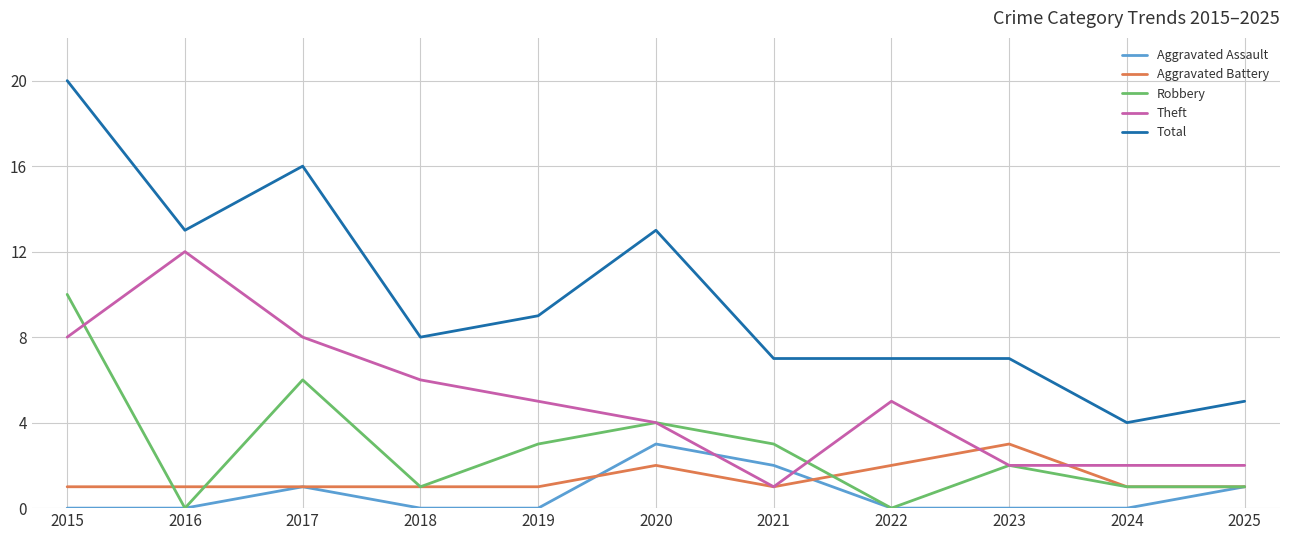

Read the Total value at 2016, to the nearest 5.

15